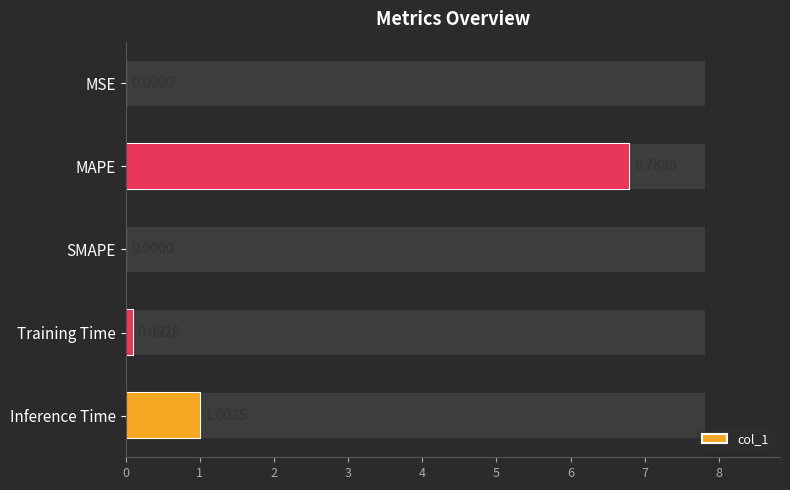

Are the bars grouped side by side (vs. stacked)?

No